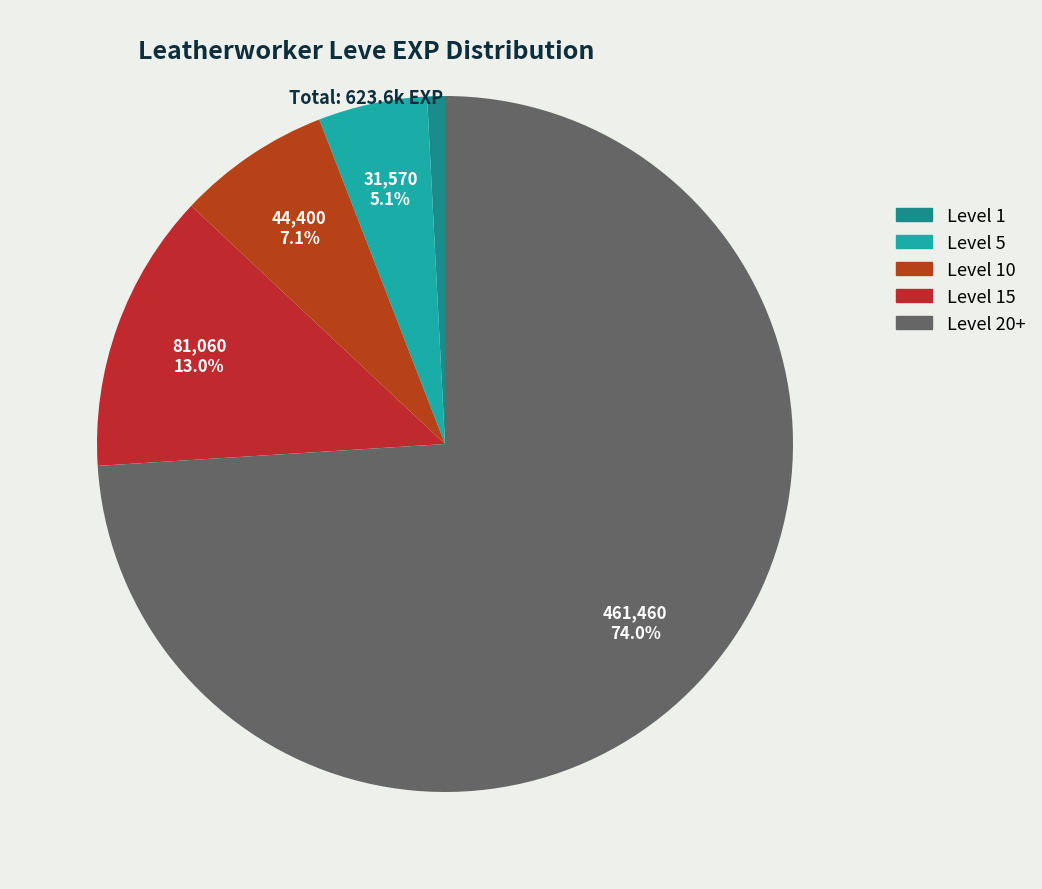

How many segments does this pie chart have?

5